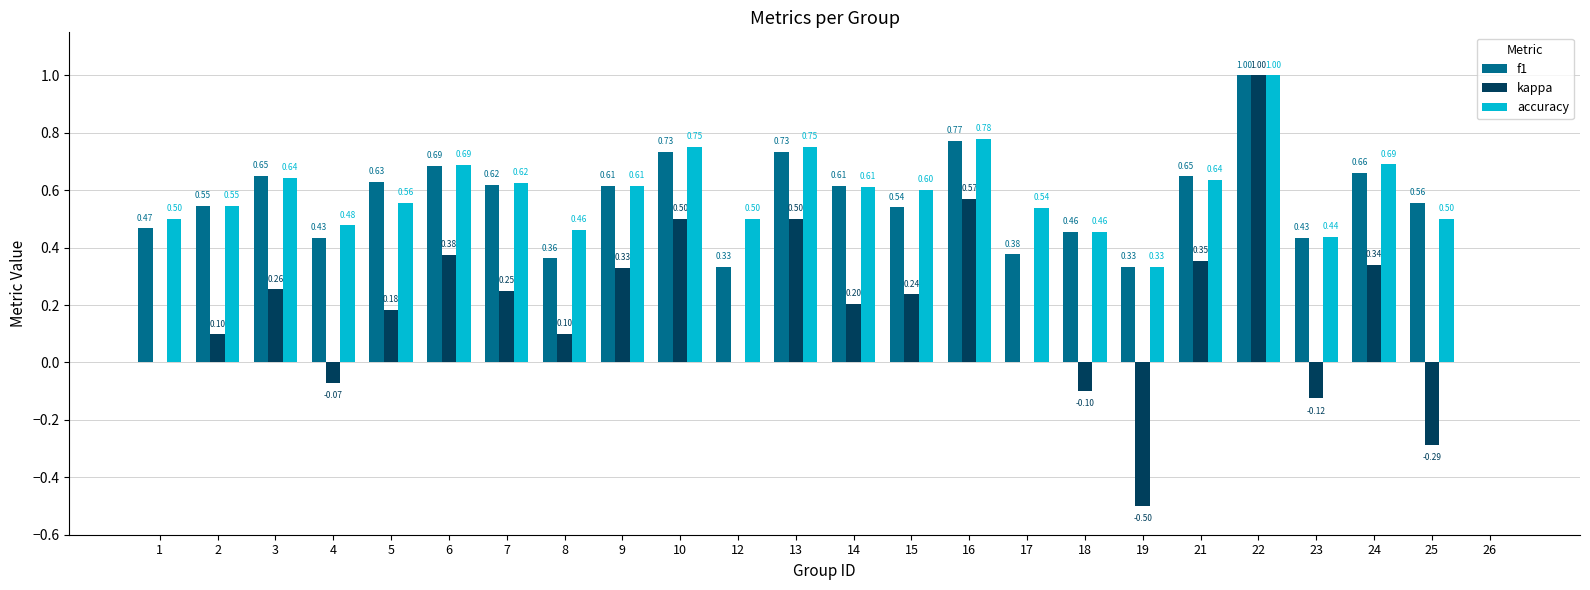

Between 7 and 19, which series saw the biggest shift?

kappa